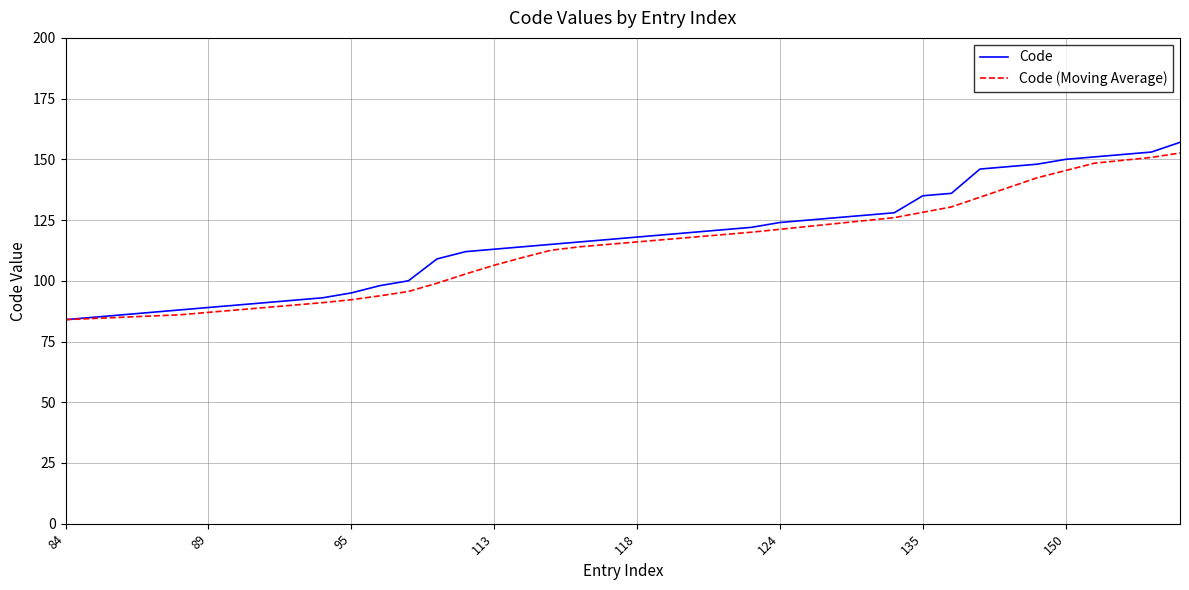

What is the smallest value displayed?

84.0